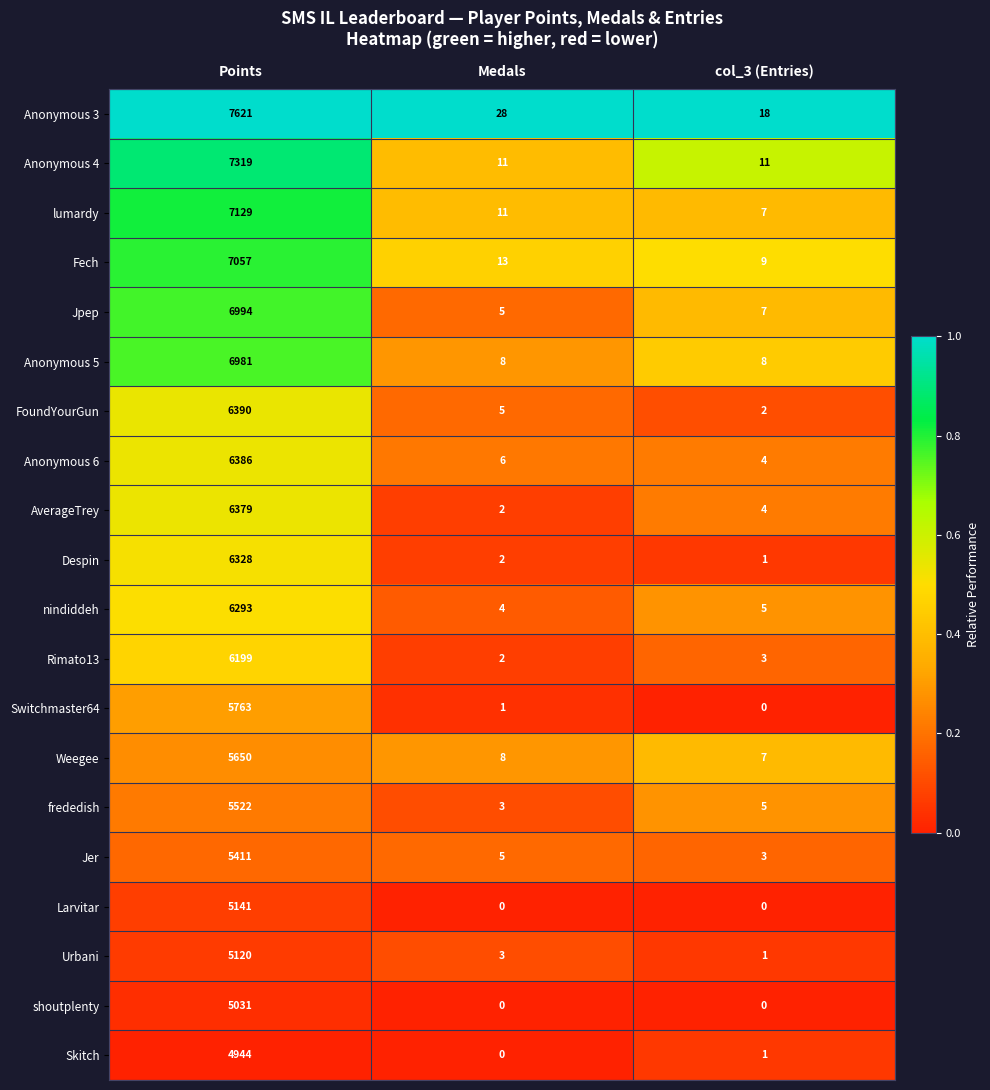

Which series has the widest spread of values?

Anonymous 3